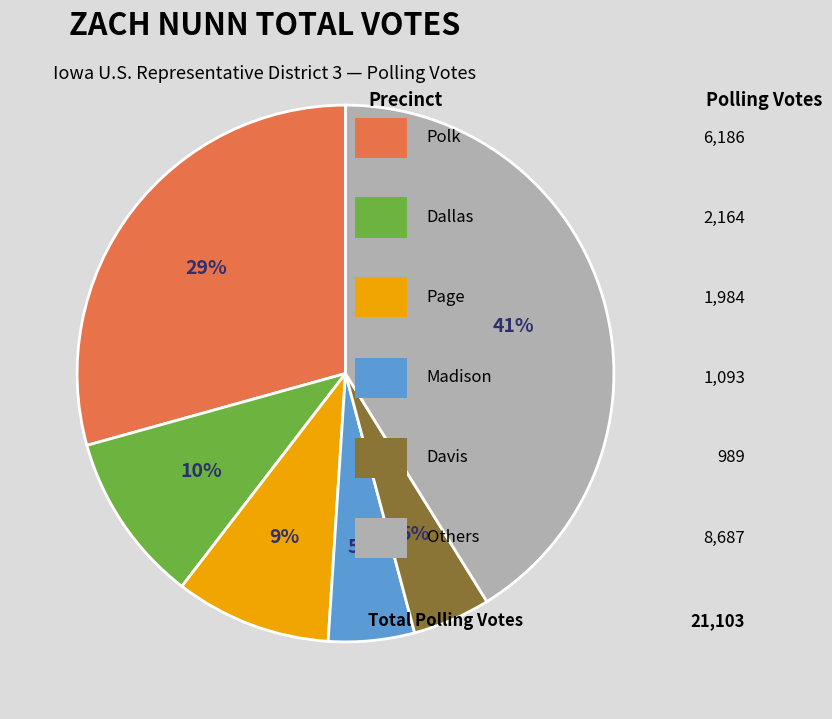

To the nearest percent, what is the average slice percentage?

17%